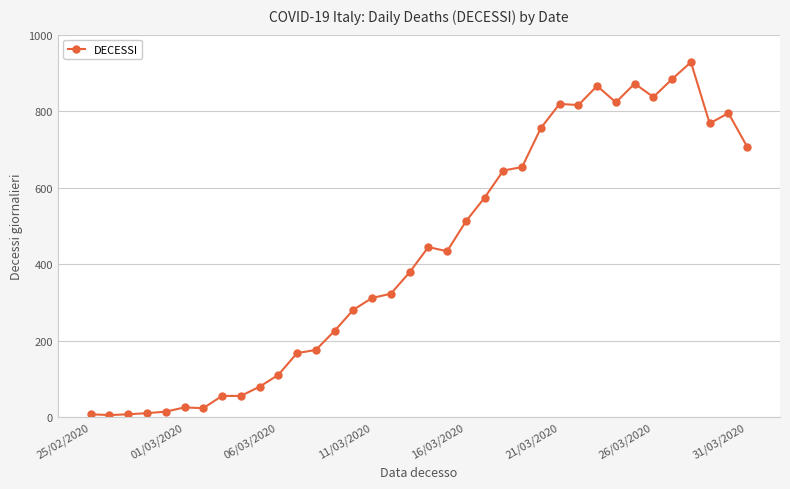

What is the smallest value displayed?

6